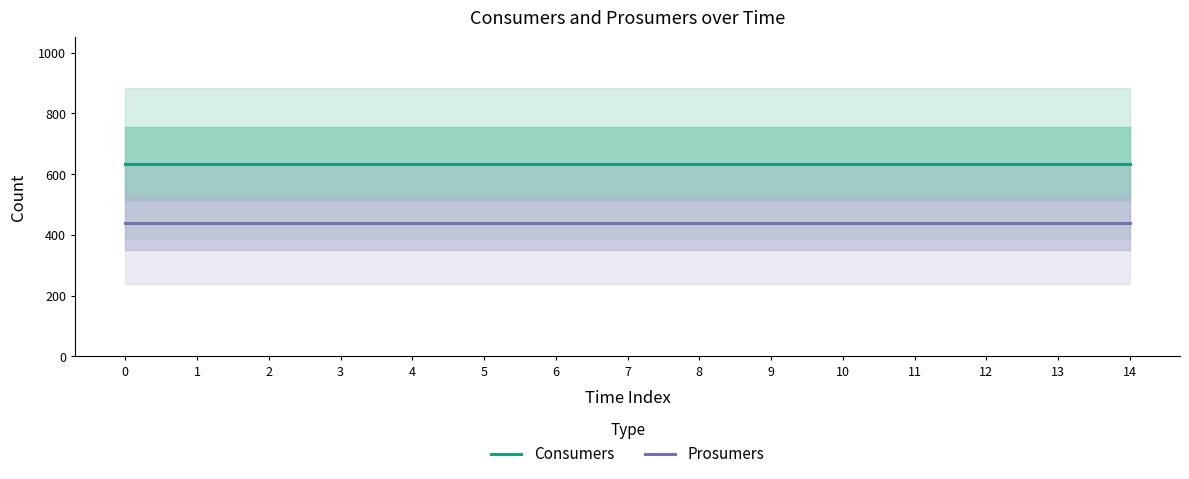

List the series in order of their peak value, lowest first.

Prosumers, Consumers